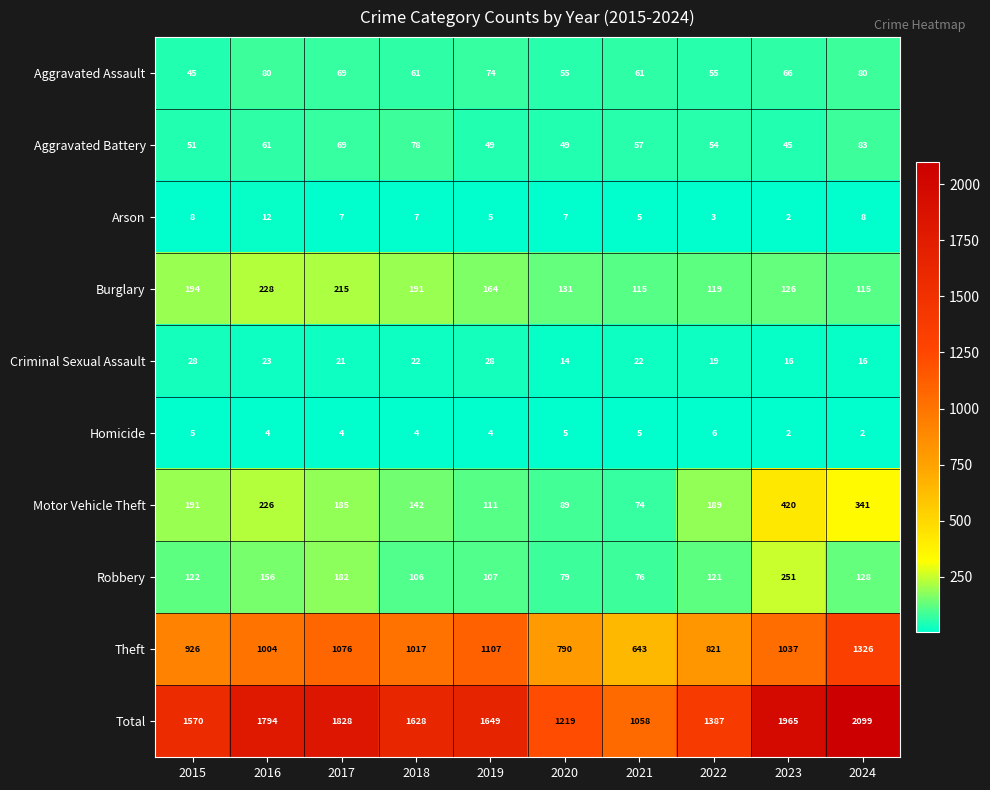

Where is Theft nearest to the value 984?

2016